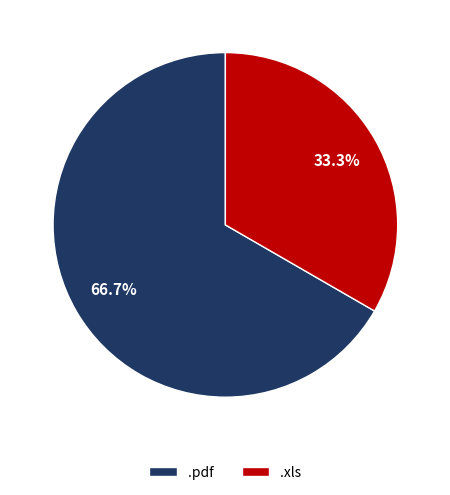

Approximately how many times larger is the value at .pdf compared to .xls?

2.0